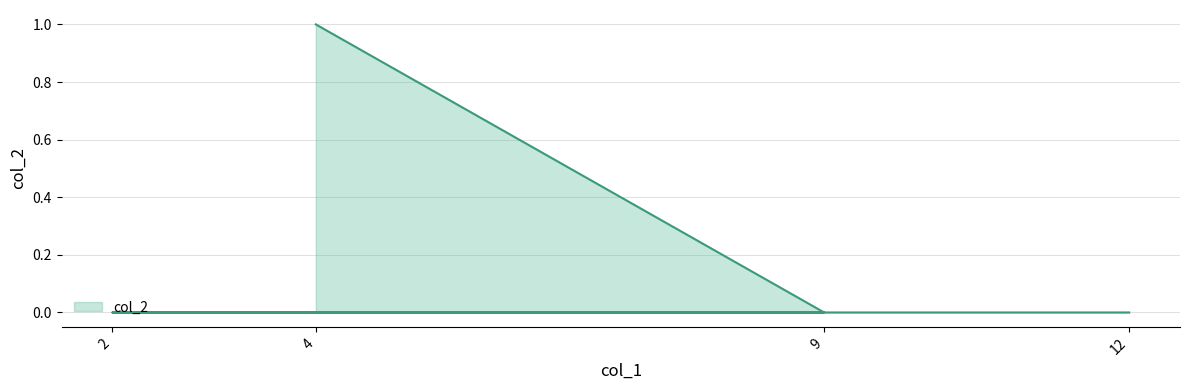

Does the chart have visible grid lines?

Yes